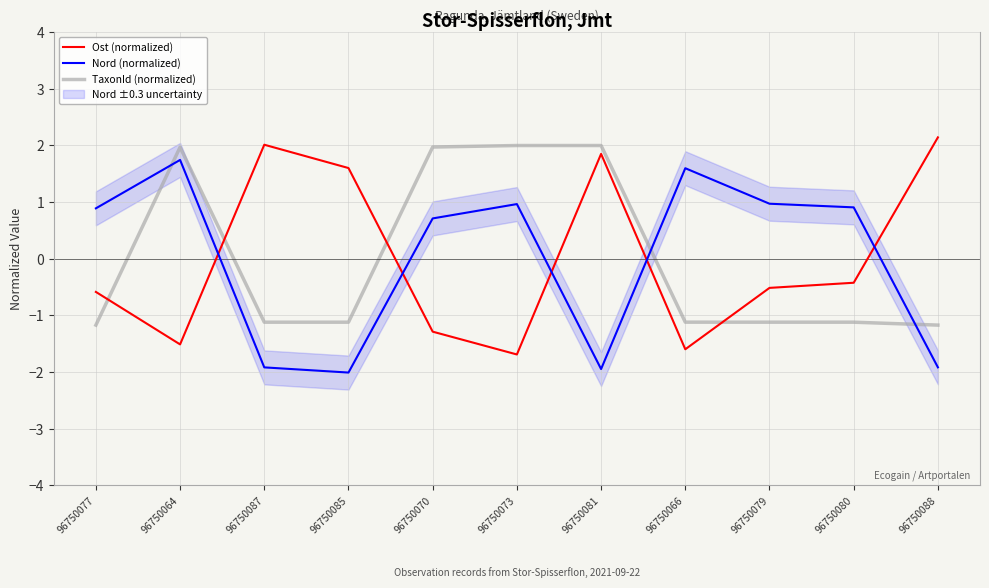

True or false: TaxonId (normalized) has more than 0 interior local peaks.

True